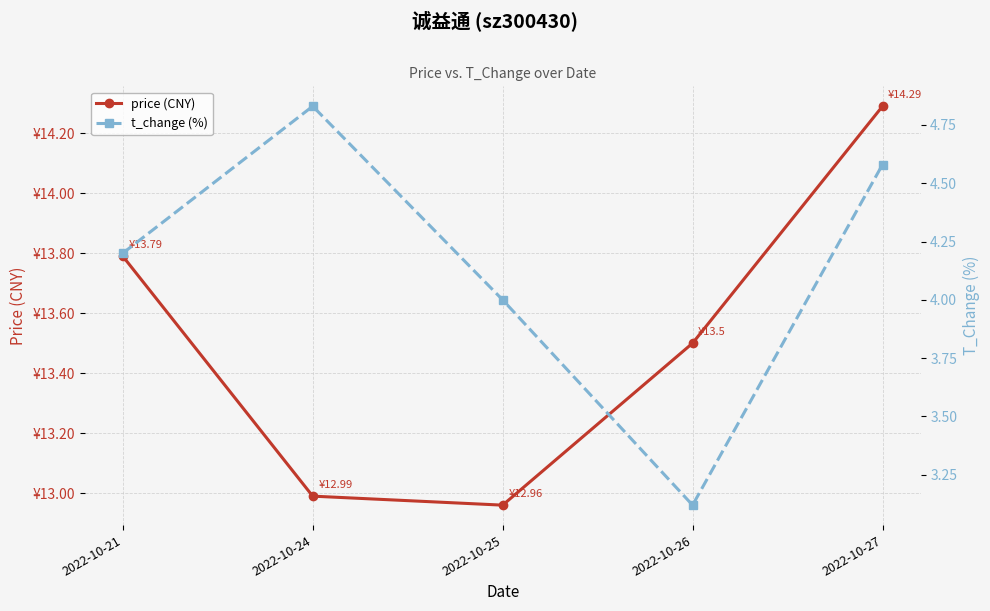

The t_change (%) series shows 5.9 at 2022-10-25. True or false?

False